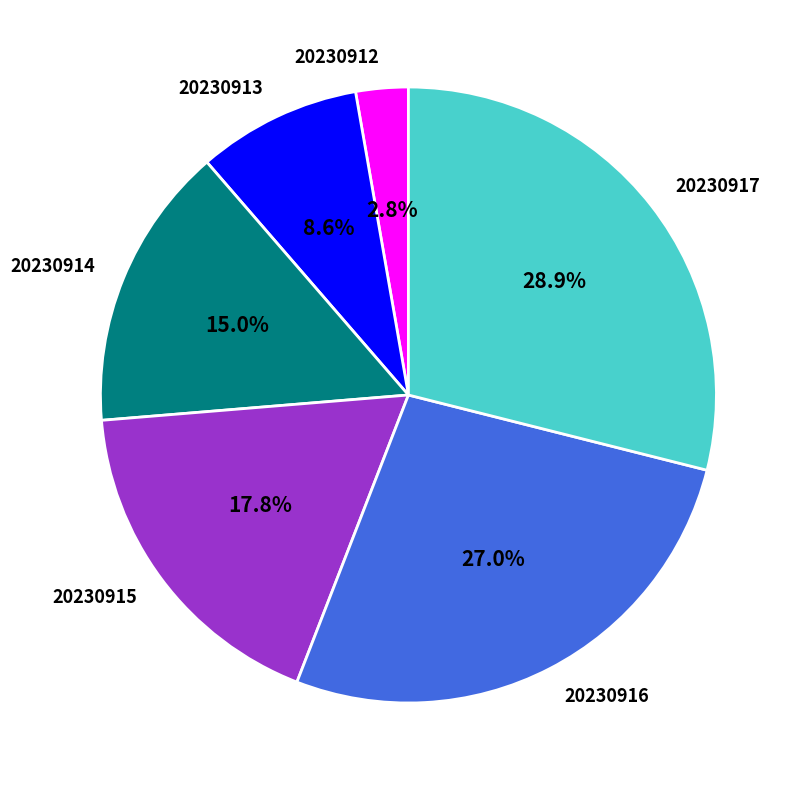

Which category has the smallest portion of the pie?

20230912